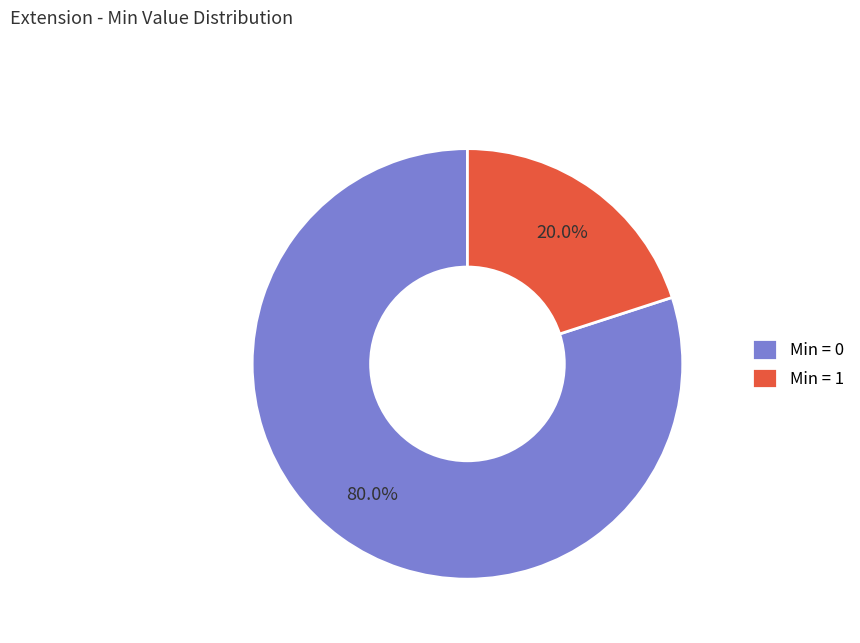

Combined, what portion of the pie is Min = 0 and Min = 1?

100.0%